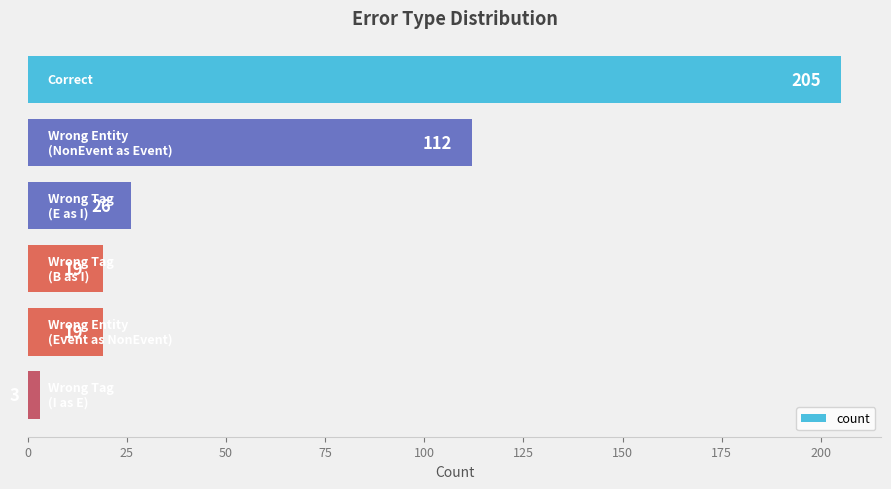

What is the average value?

64